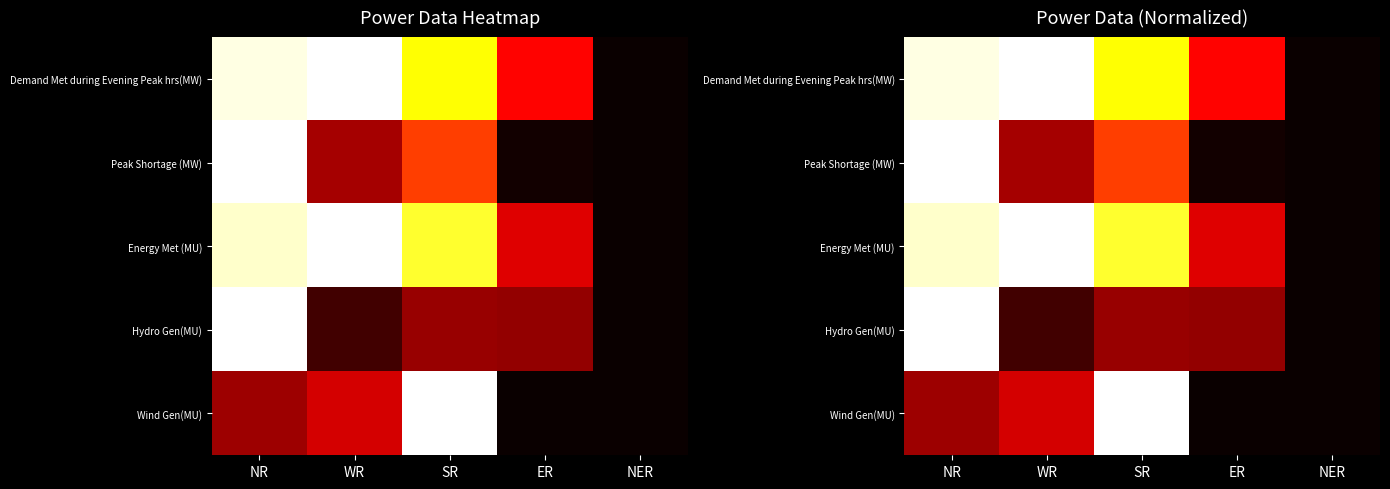

The Demand Met during Evening Peak hrs(MW) series shows 1.7 at WR. True or false?

False